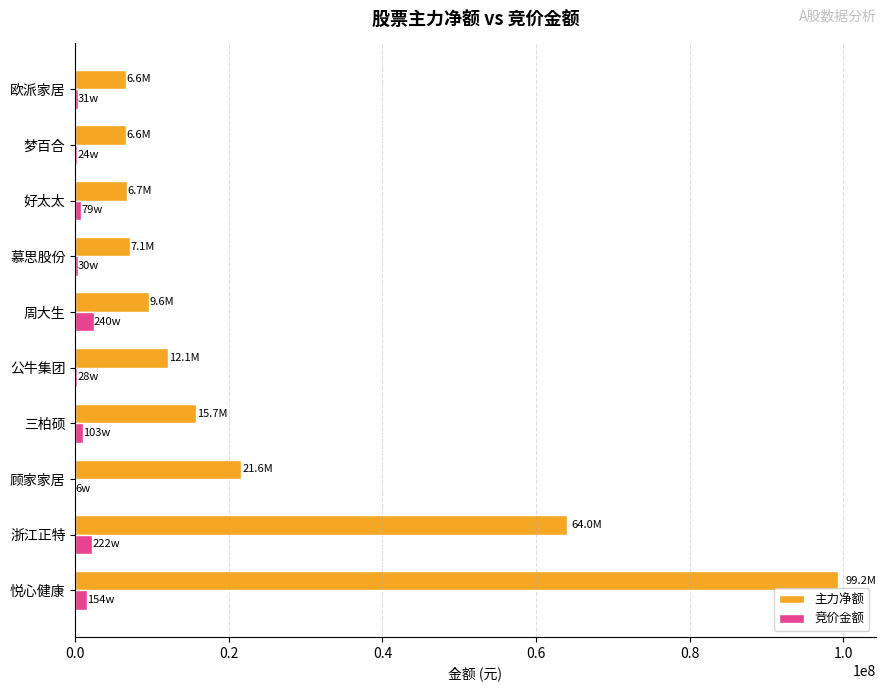

What is the highest value of the 竞价金额 series?

2404990